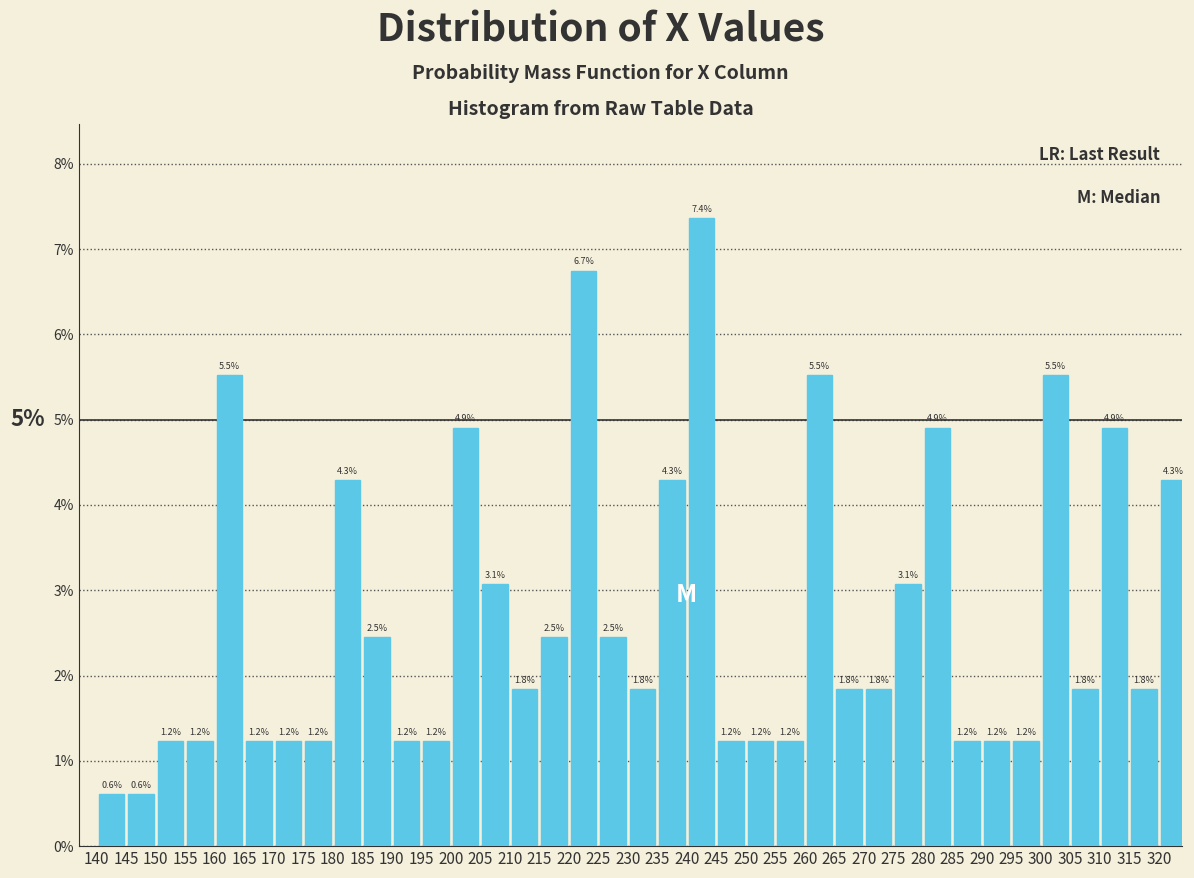

Which range on the x-axis has the tallest bar?

240 to 245